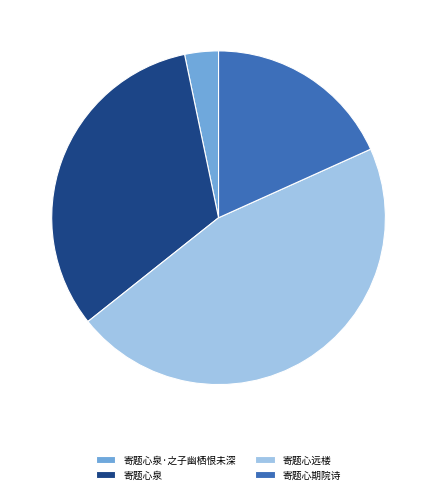

Combined, do 寄题心期院诗 and 寄题心泉·之子幽栖恨未深 account for over 50%?

No